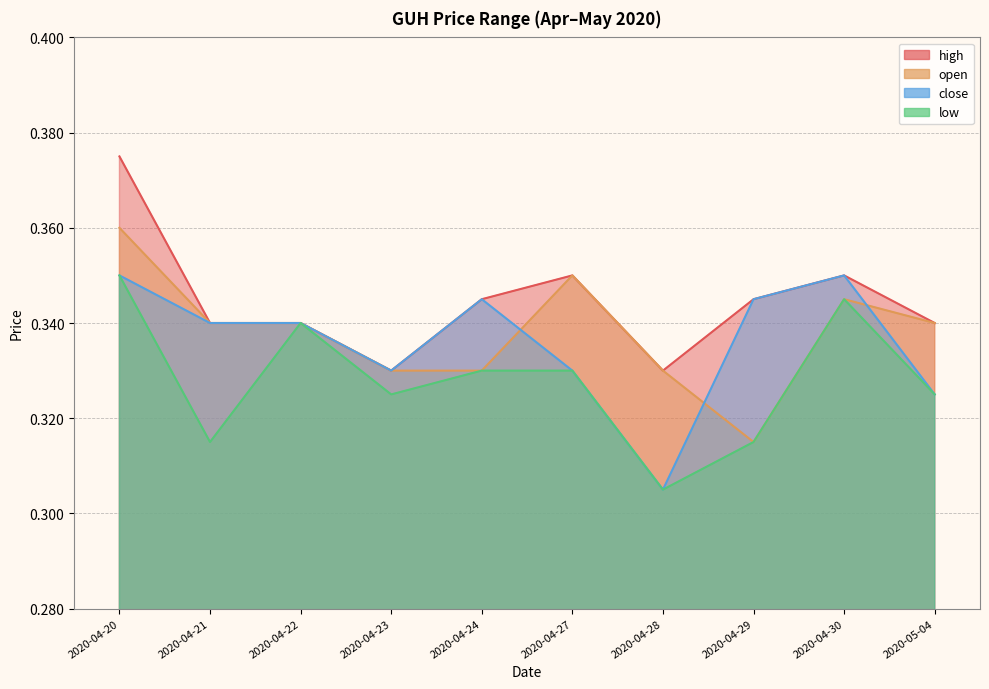

True or false: high and open intersect in this chart.

False